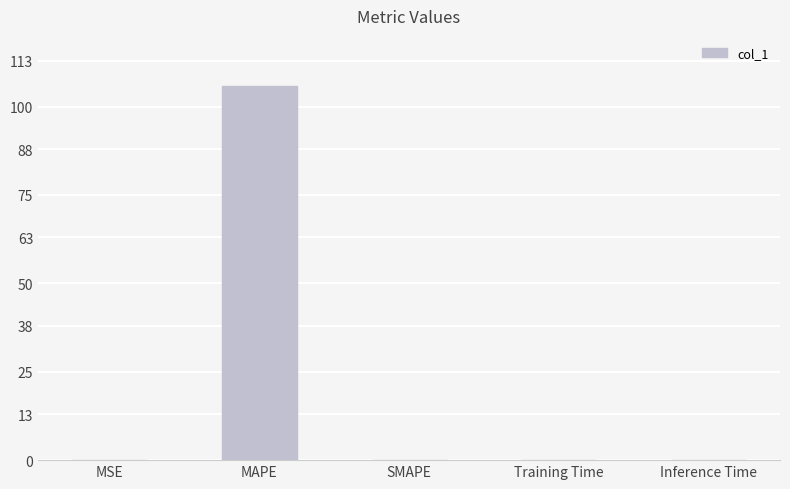

At which category does the chart reach its peak across all series?

MAPE